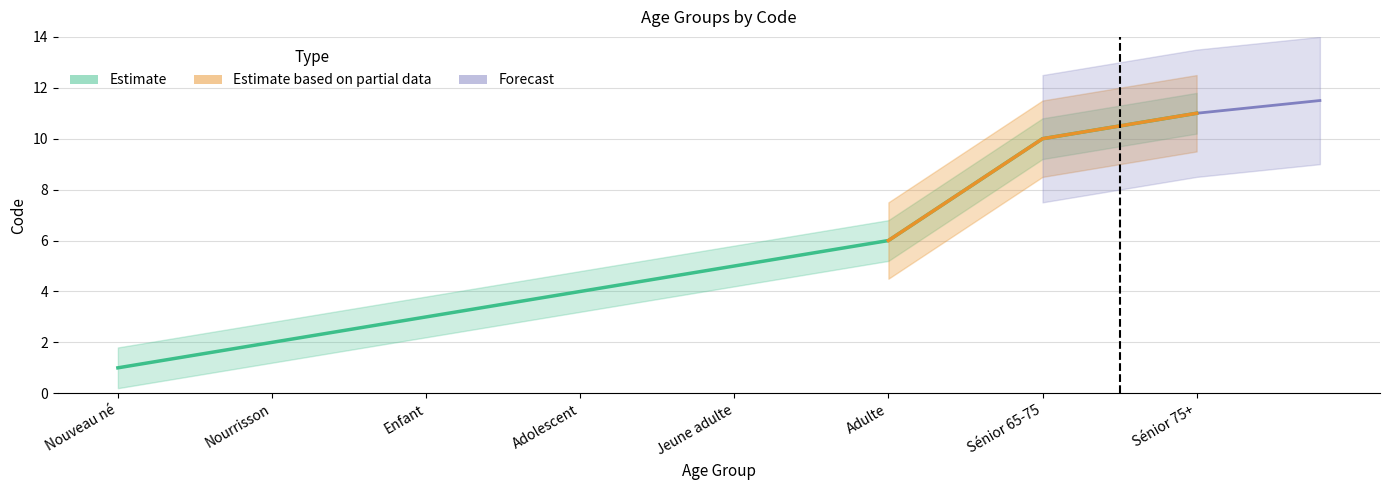

What is the approximate value at Sénior 75+, to the nearest 5?

10